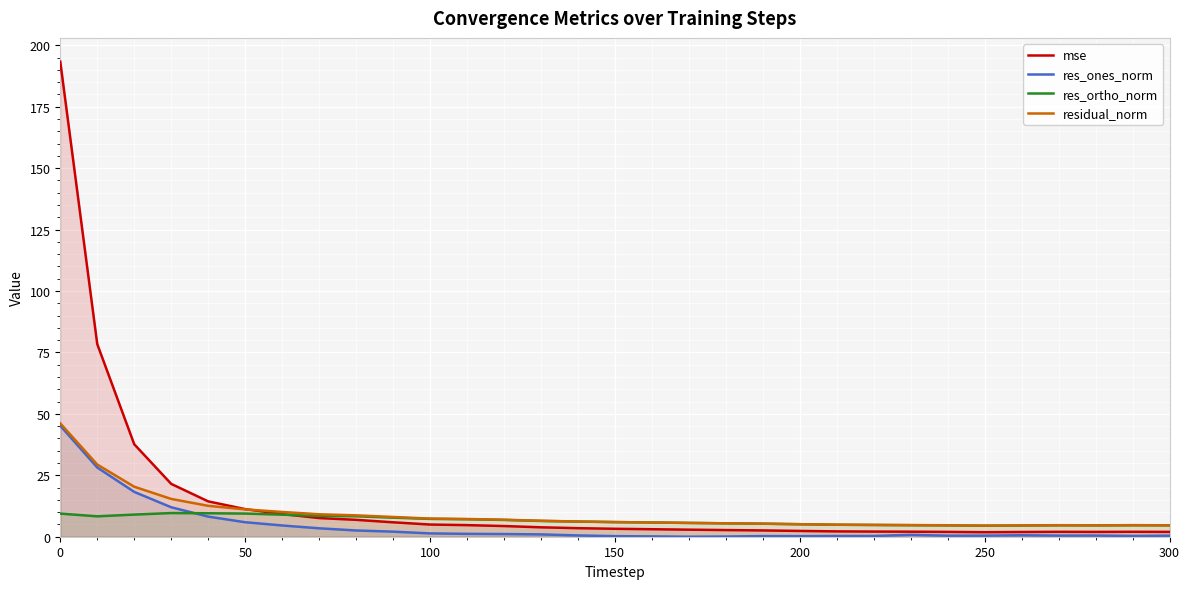

What is the maximum value shown in the chart?

193.3